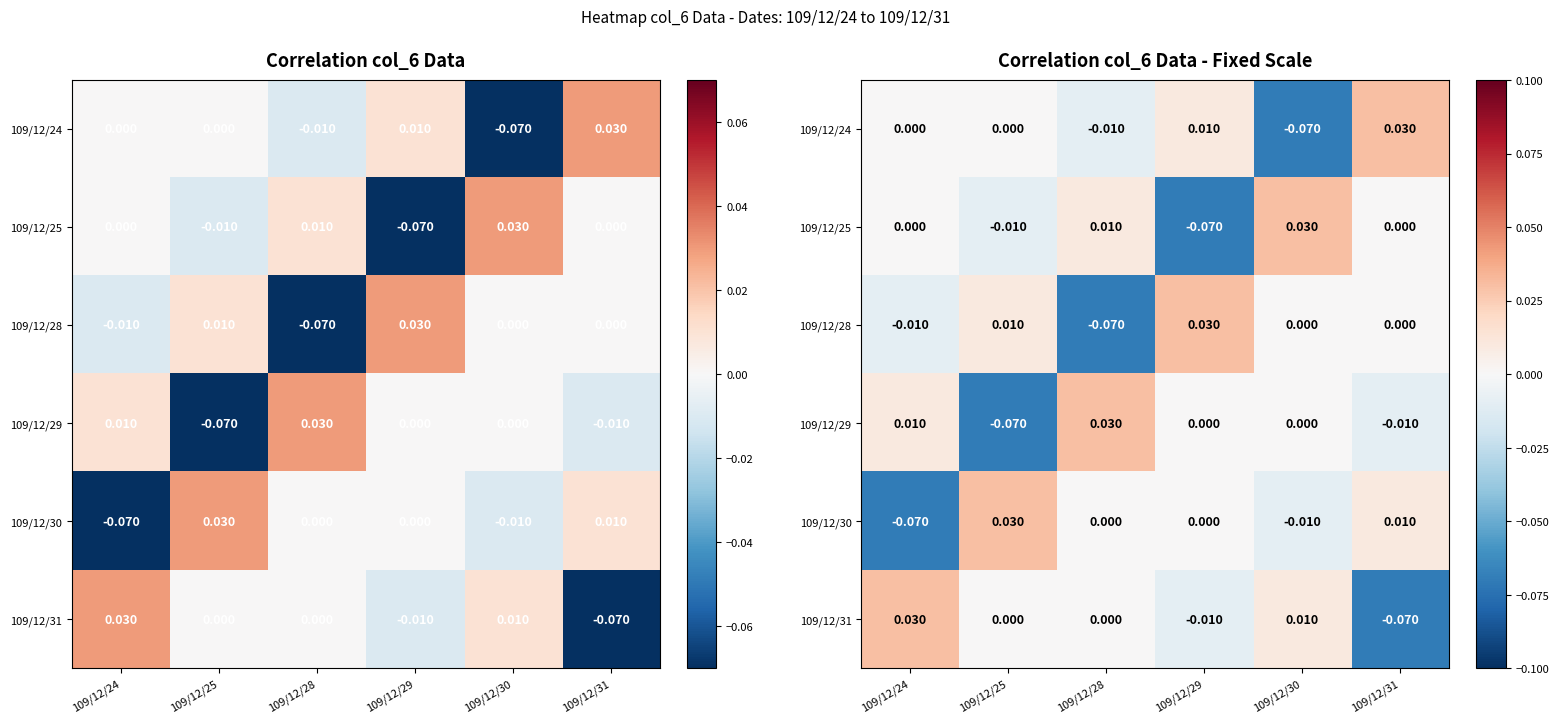

True or false: 109/12/25 has a value of 0.0 at 109/12/28.

False